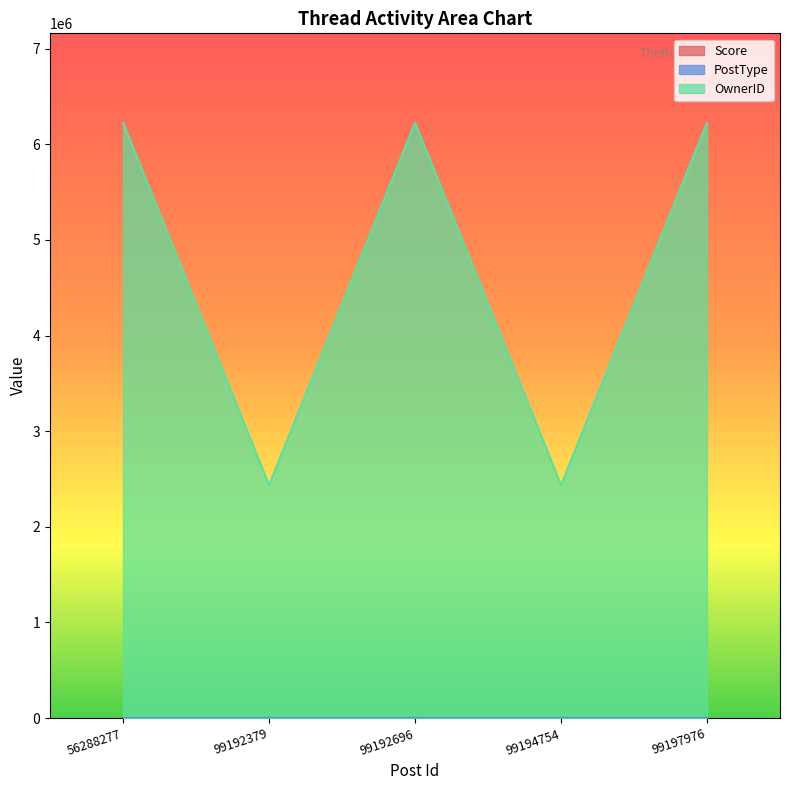

List the labels in order of PostType value, smallest first.

56288277, 99192379, 99192696, 99194754, 99197976